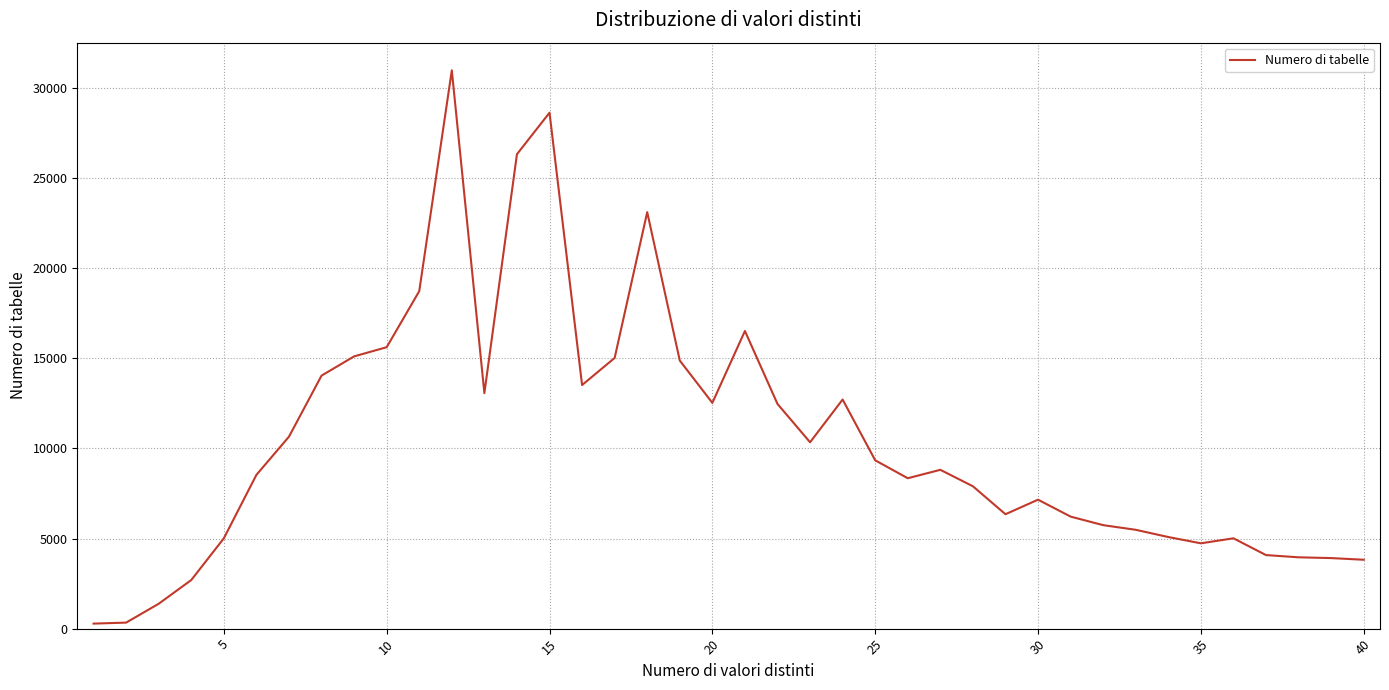

What is the maximum value shown in the chart?

30984